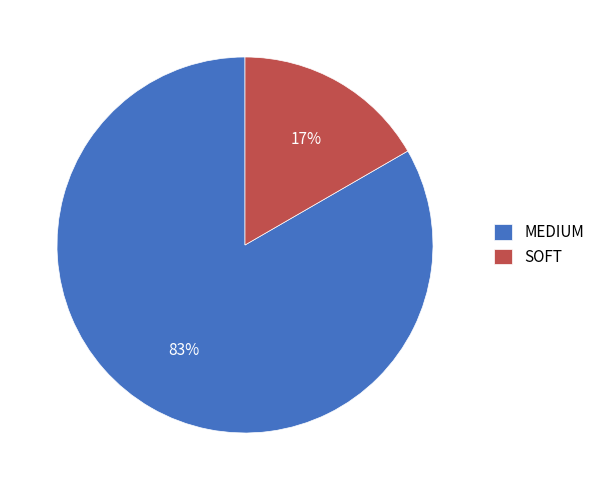

Is the sum of MEDIUM and SOFT greater than half?

Yes